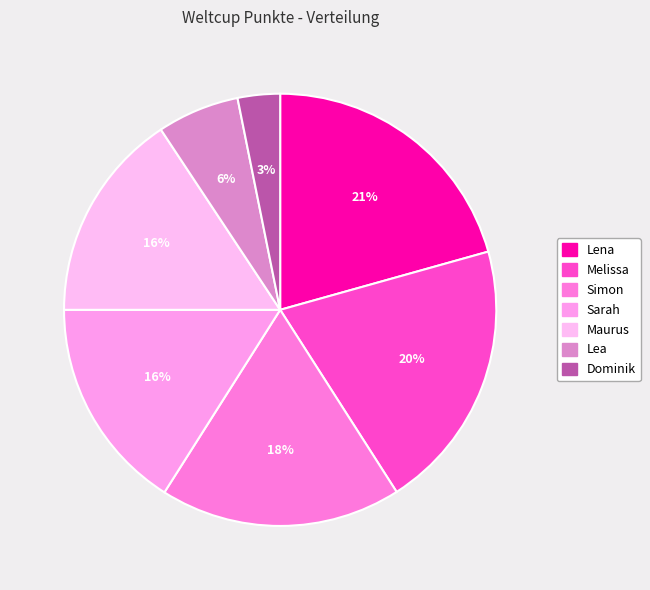

What is the change in value from Simon to Sarah?

-33